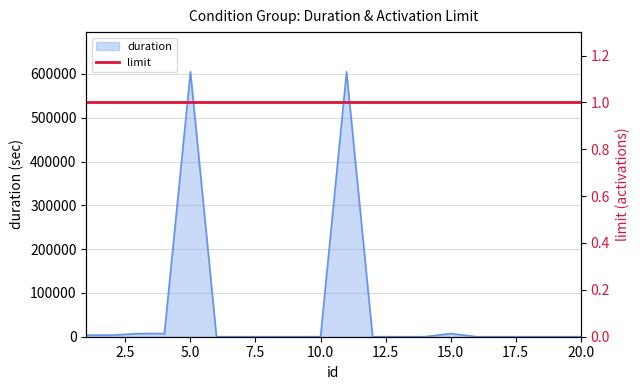

What is the sum of all values?

1238400